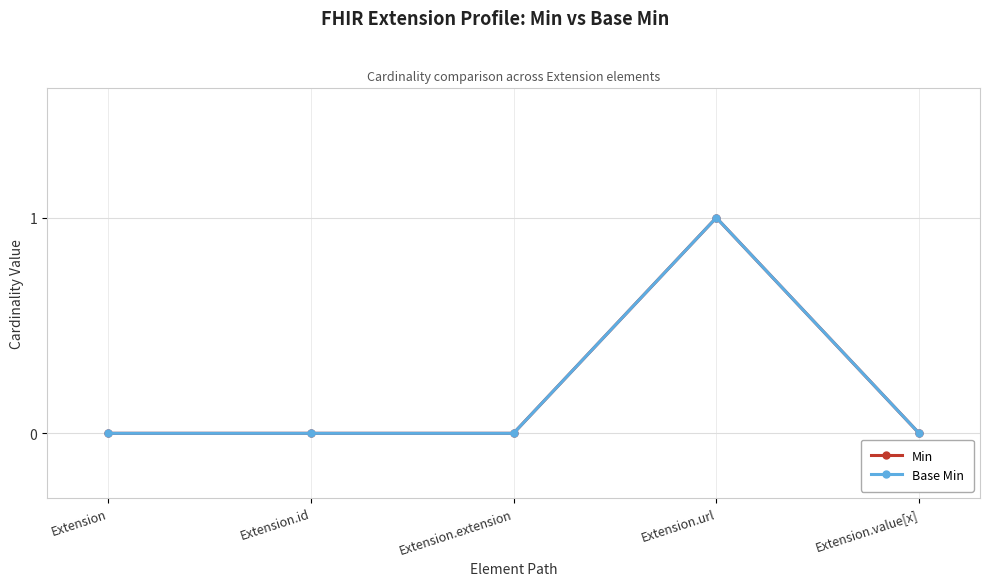

List the labels in order of Base Min value, largest first.

Extension.url, Extension, Extension.id, Extension.extension, Extension.value[x]